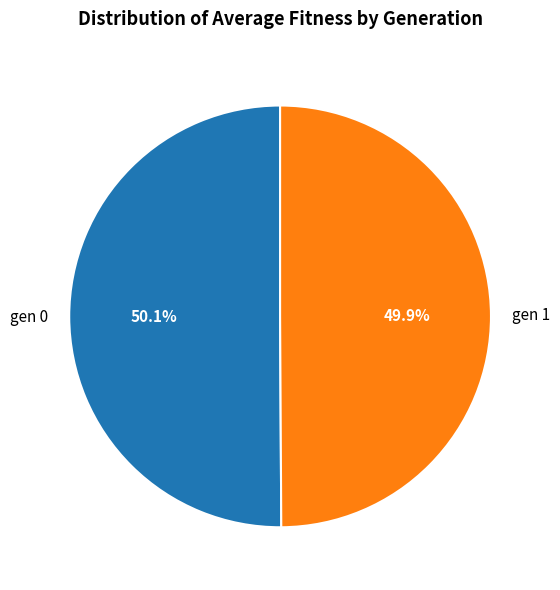

Does any single category account for the majority?

Yes